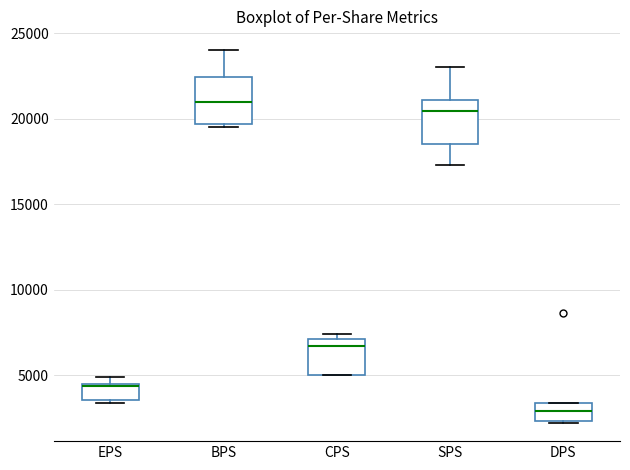

Where is the lower edge of the box for CPS on the y-axis? The values are not printed on the chart, so give them approximately, as read against the axis.

5000